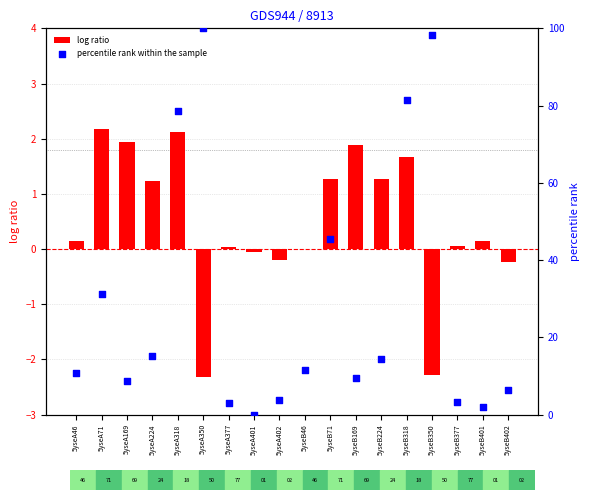

At which category is the sum across all series the highest?

5yseA350